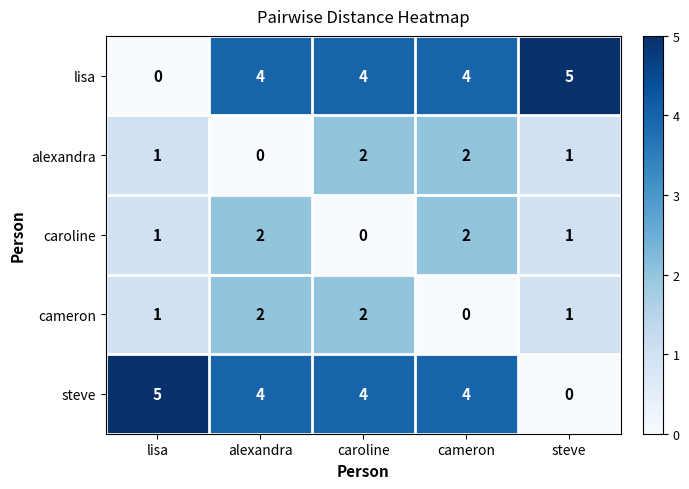

Reading right to left, what are all the values shown in this chart?

lisa: steve=5	cameron=4	caroline=4	alexandra=4	lisa=0
alexandra: steve=1	cameron=2	caroline=2	alexandra=0	lisa=1
caroline: steve=1	cameron=2	caroline=0	alexandra=2	lisa=1
cameron: steve=1	cameron=0	caroline=2	alexandra=2	lisa=1
steve: steve=0	cameron=4	caroline=4	alexandra=4	lisa=5